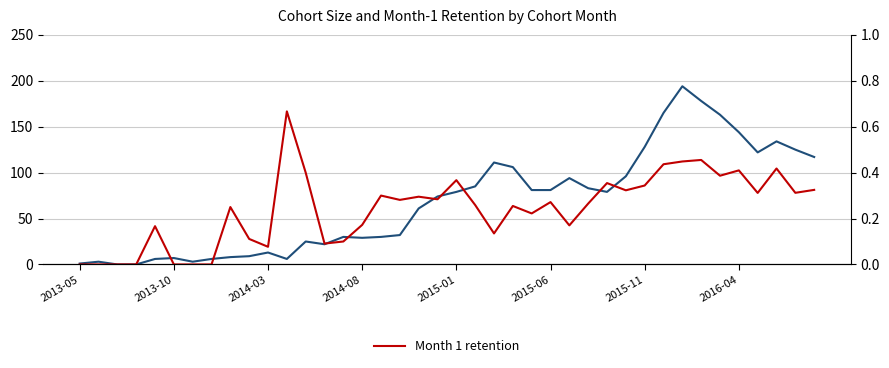

Does the chart display data point markers on the line(s)?

No